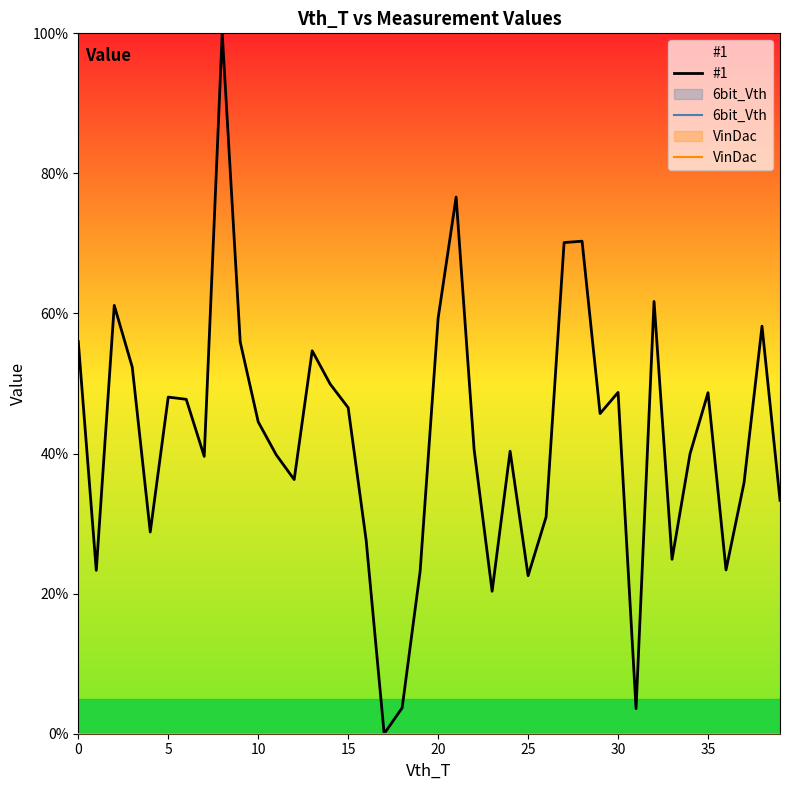

How many lines are shown in the chart?

3